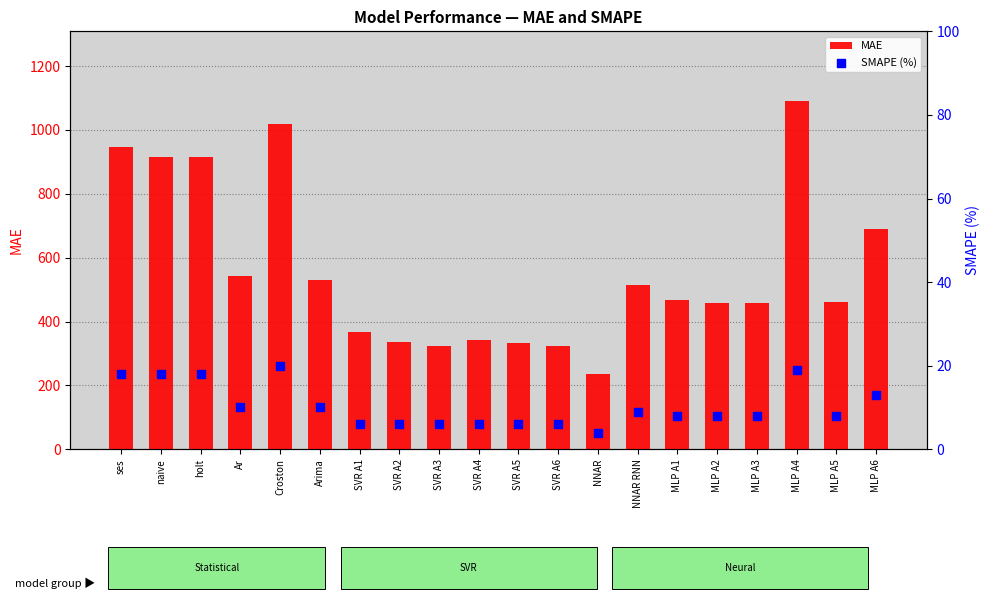

What are all the series names shown in the legend?

MAE, SMAPE (%)